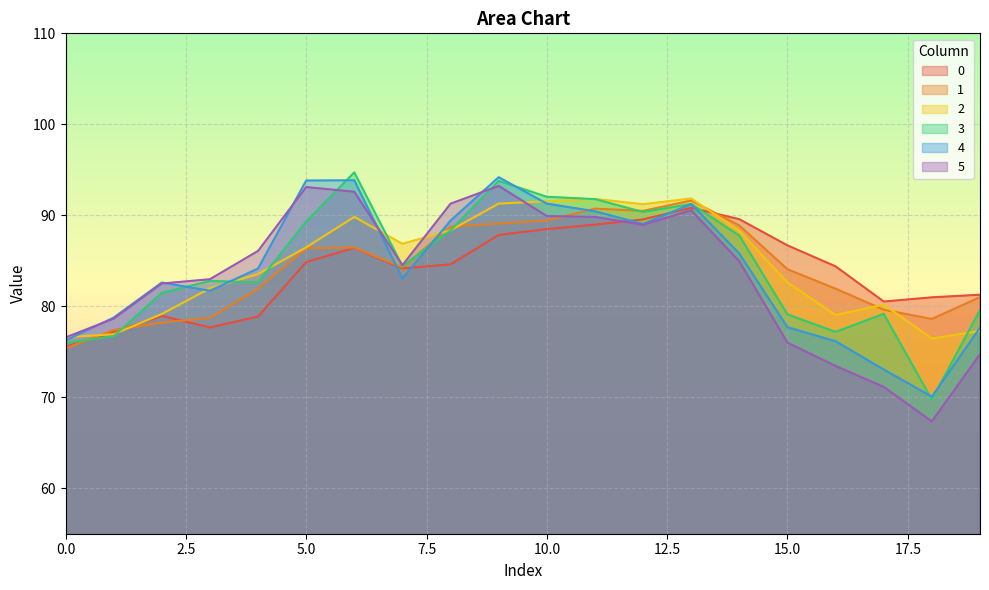

What is the smallest value displayed?

67.3